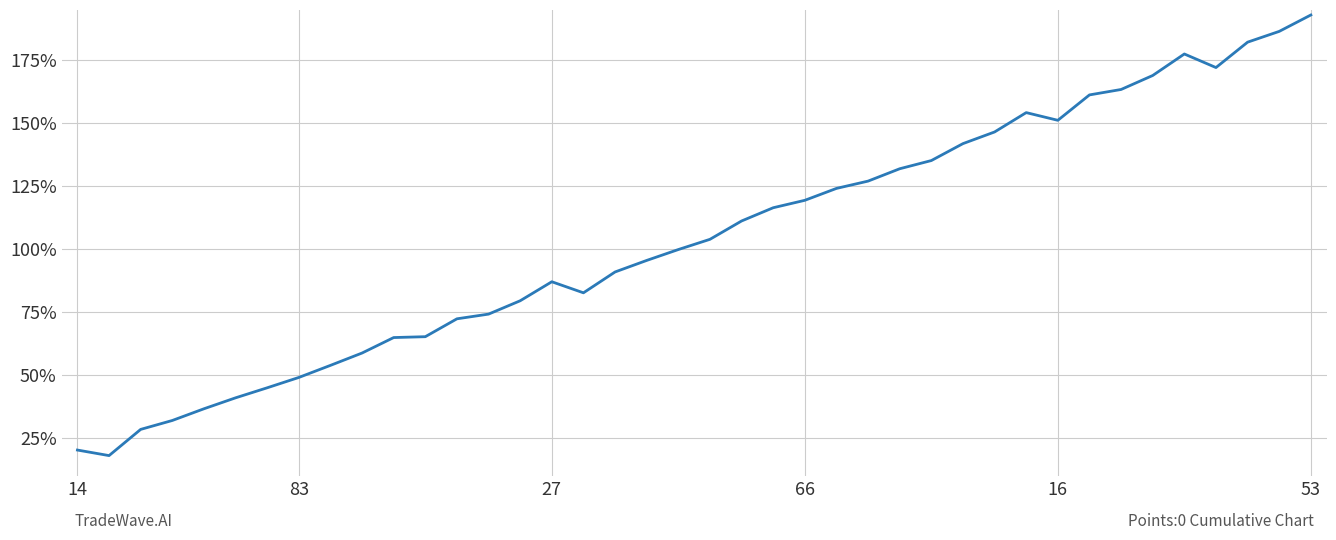

What is the difference between the maximum and minimum values?

175.0